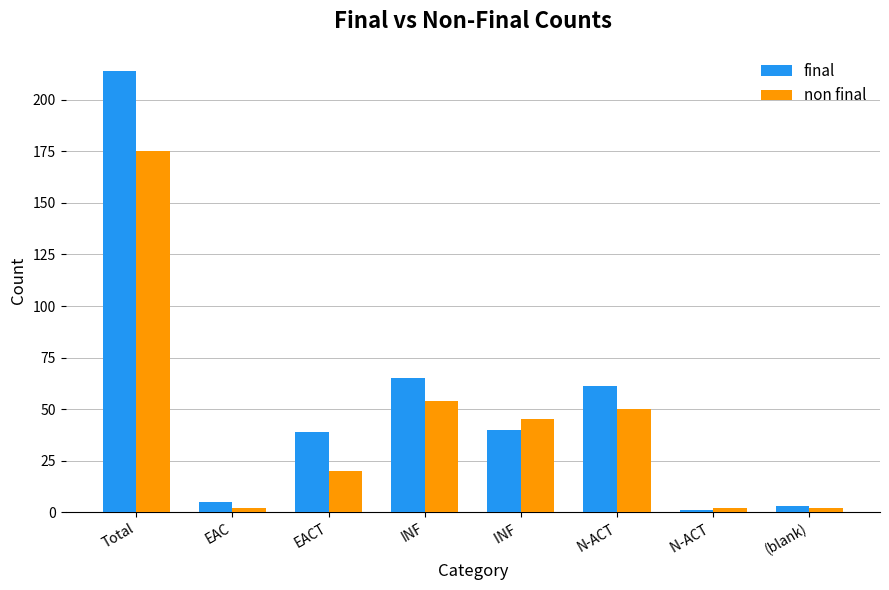

What is the spread (max minus min) of values at INF ?

5